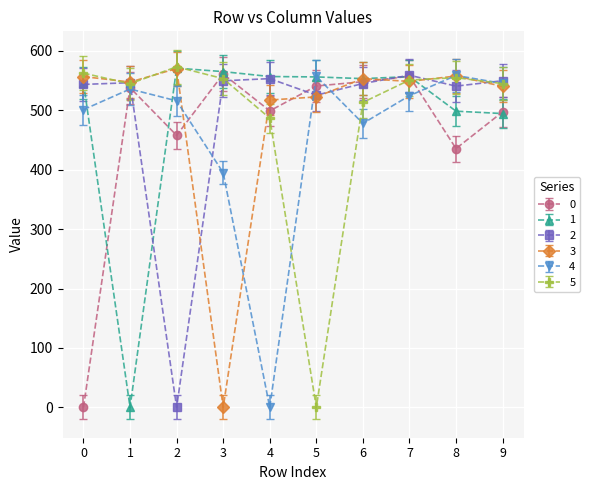

What is the spread (max minus min) of values at 5?

557.1